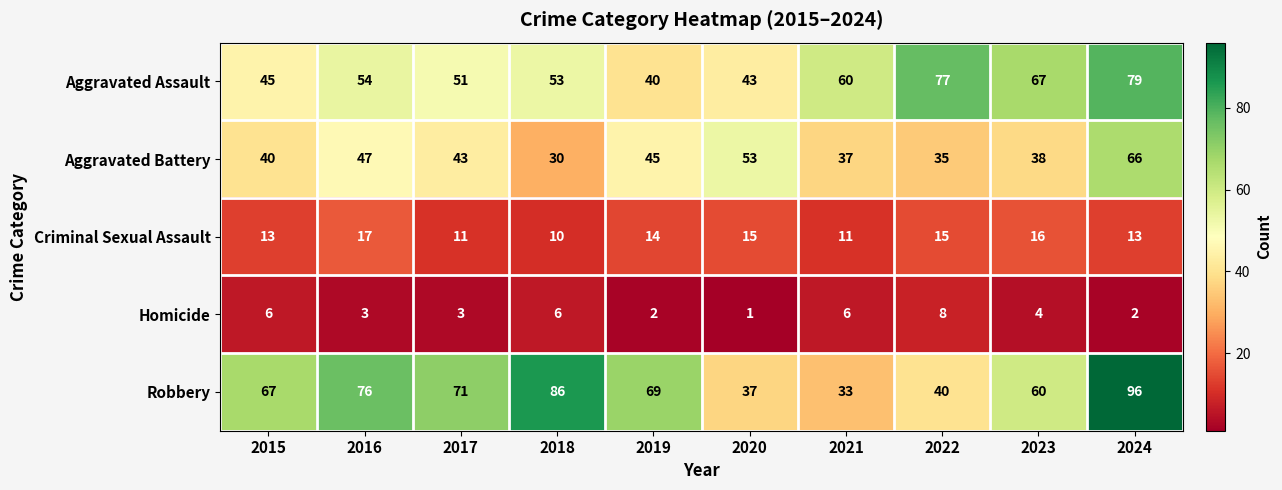

The value of Criminal Sexual Assault at 2016 is 17. True or false?

True